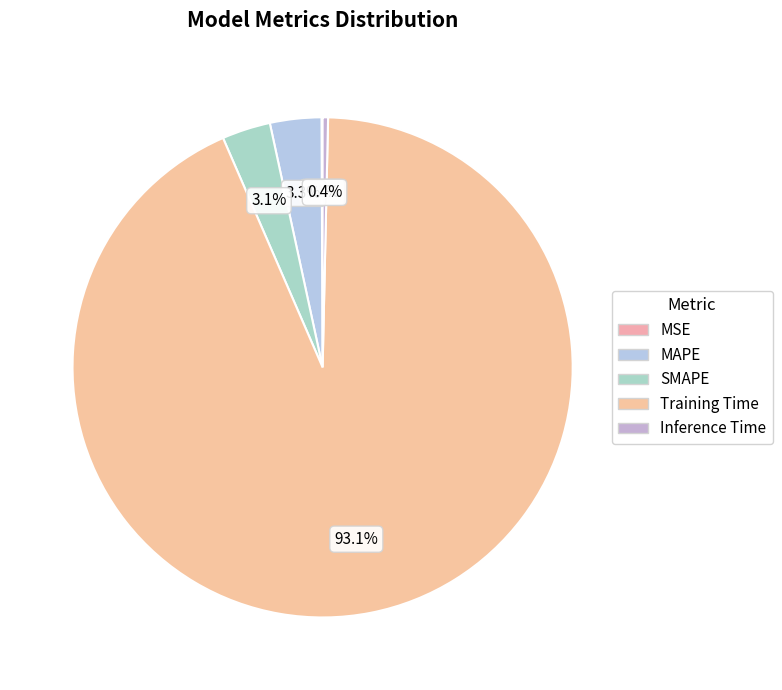

Which category has the smallest portion of the pie?

MSE